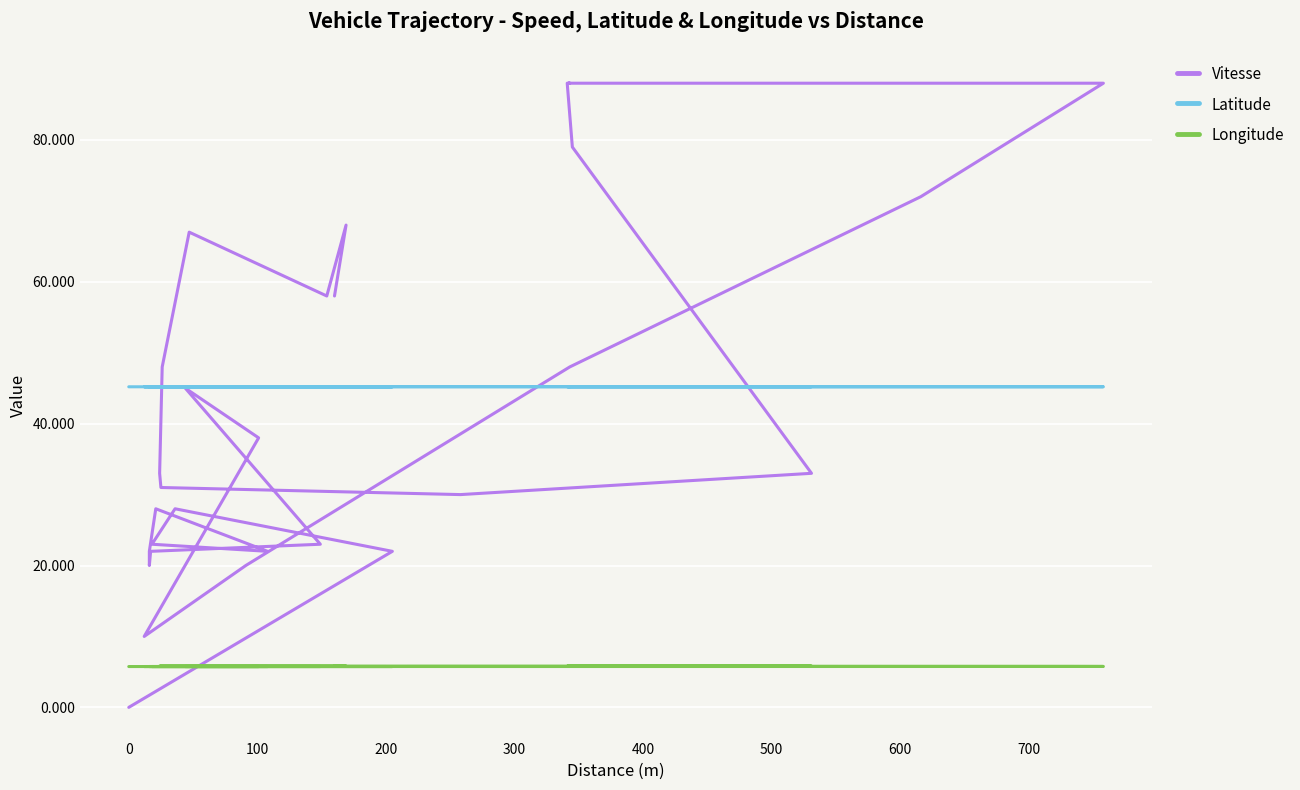

Which series ends up on top after the final intersection of Vitesse and Longitude?

Vitesse